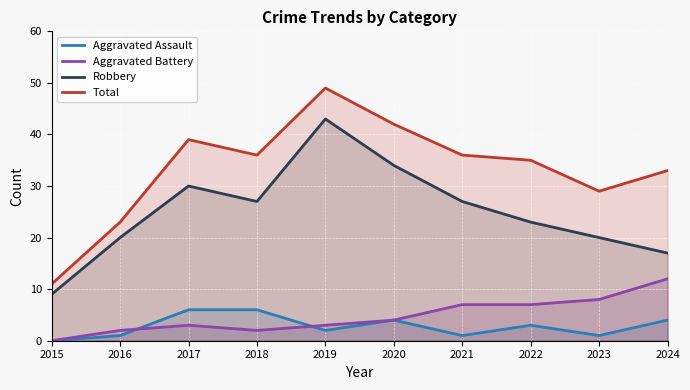

Does the chart display data point markers on the line(s)?

No